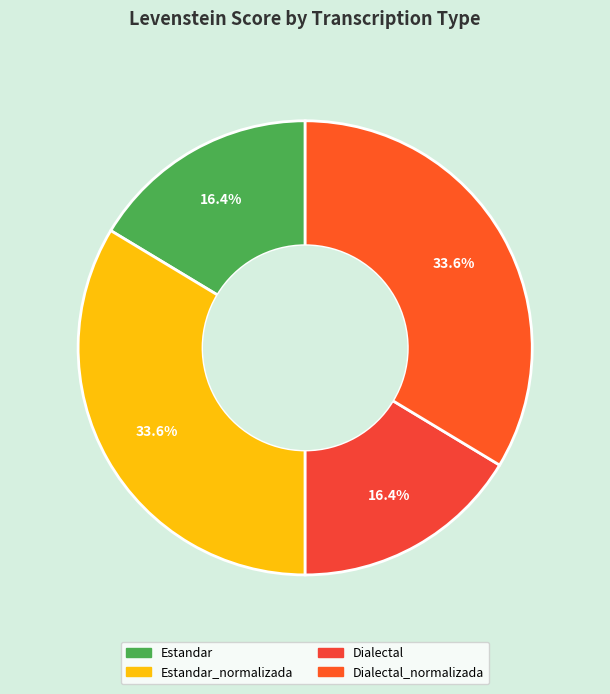

How many segments does this pie chart have?

4